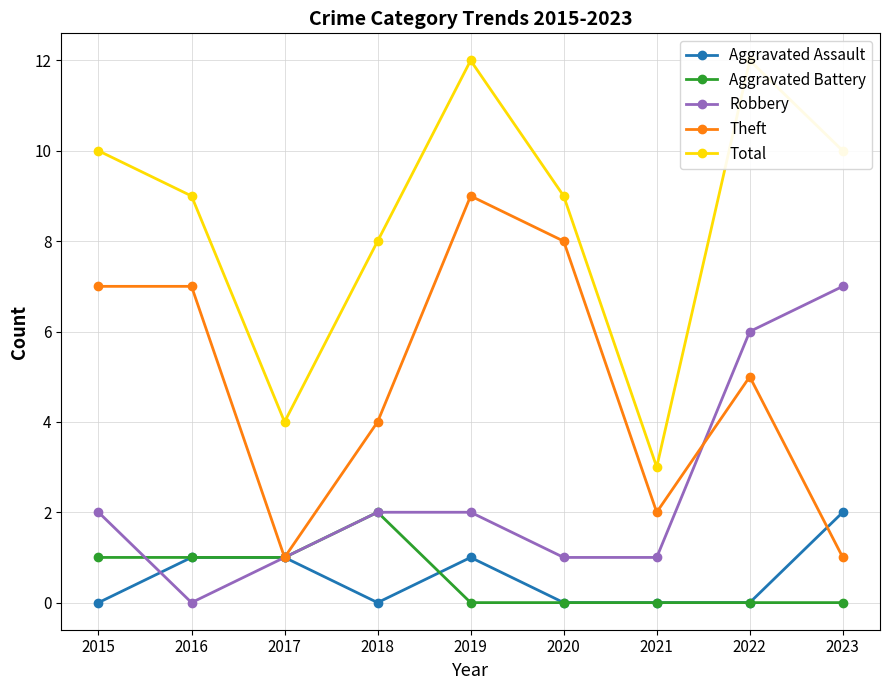

Does the chart display data point markers on the line(s)?

Yes